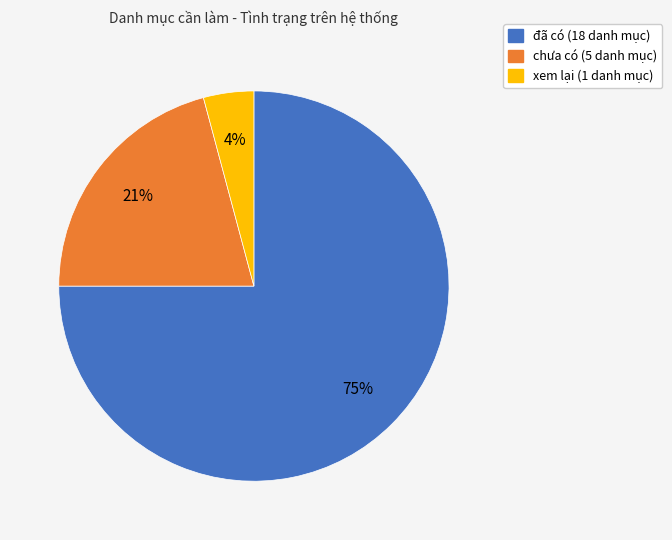

Do đã có and xem lại together represent more than half of the pie?

Yes